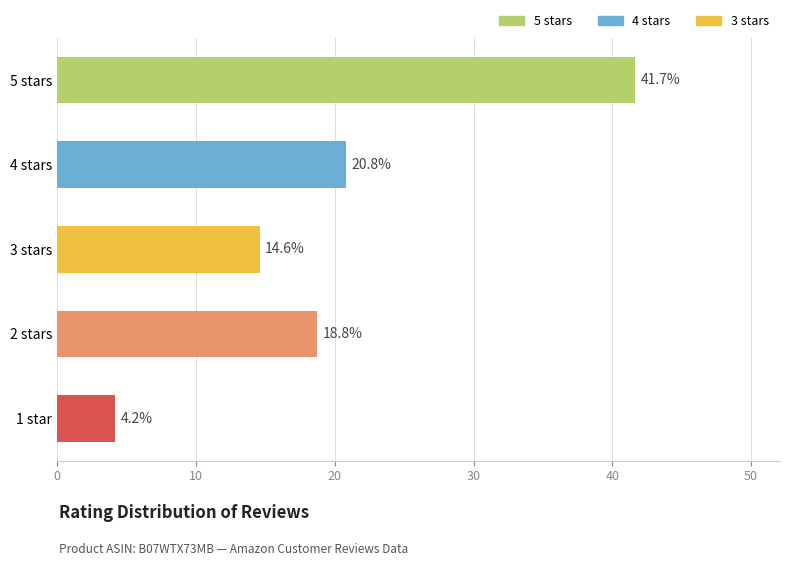

What is the approximate value at 1 star?

4.2